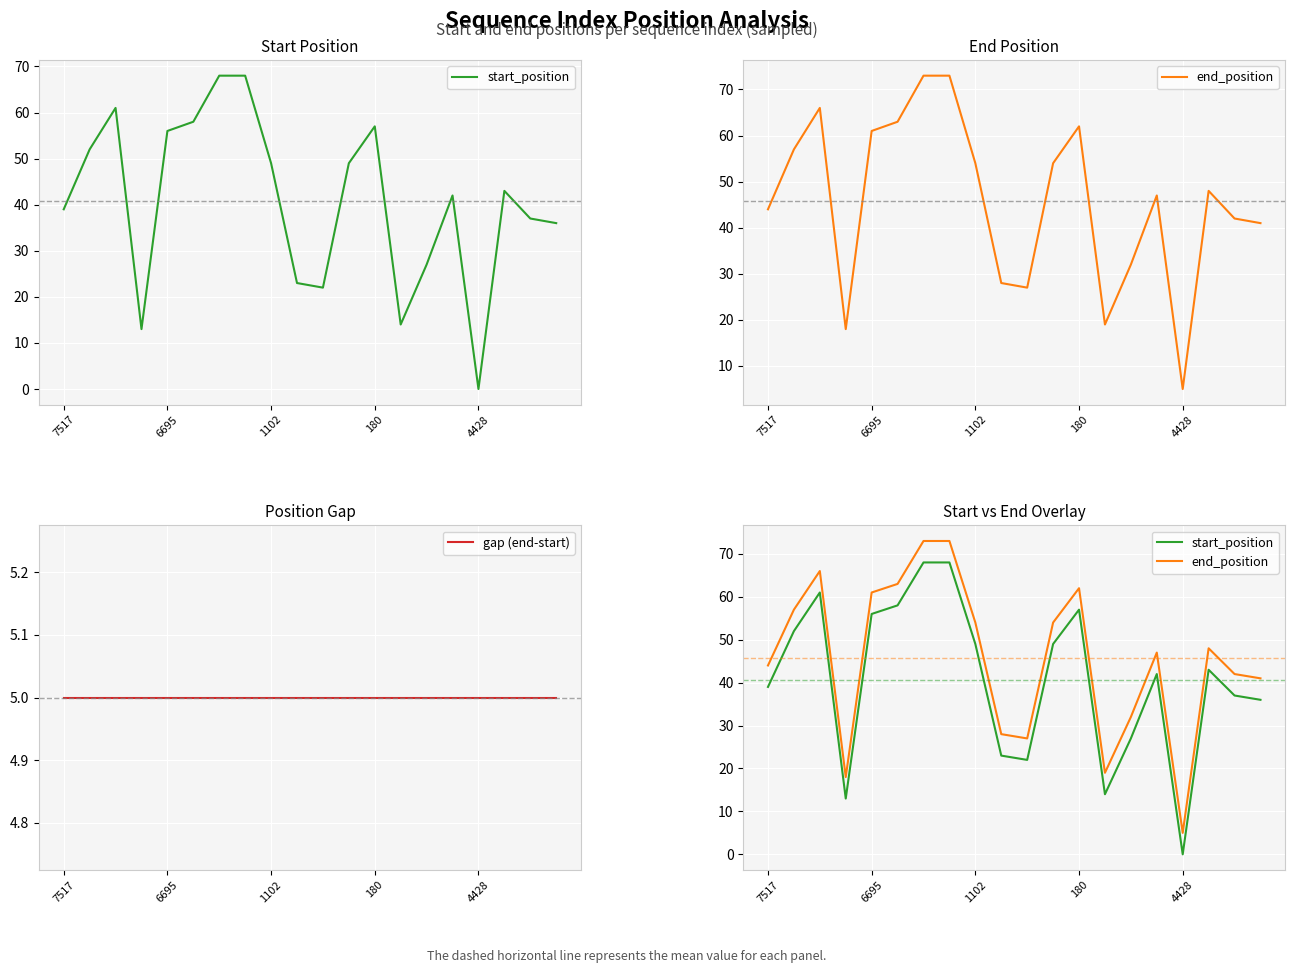

The end_position series shows 44 at 7517. True or false?

True